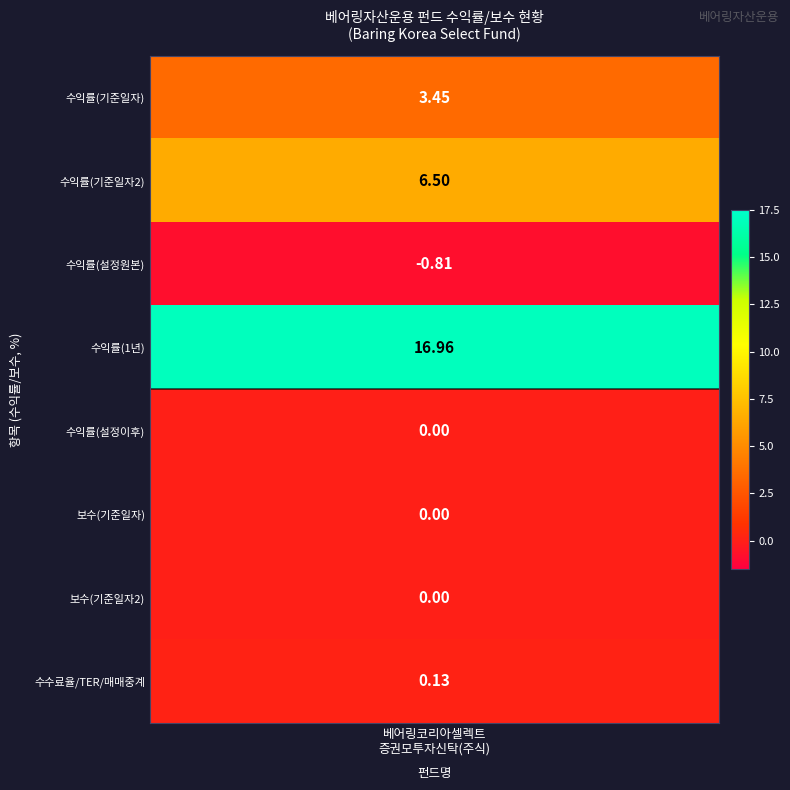

Which has a higher value, 3 or 1?

3